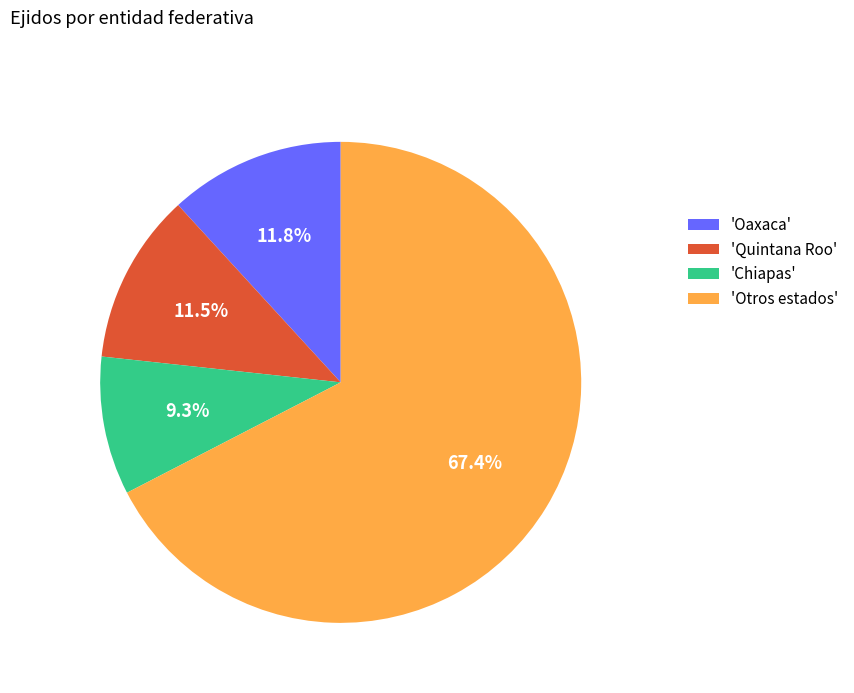

Approximately how many times larger is the value at 'Otros estados' compared to 'Oaxaca'?

5.7